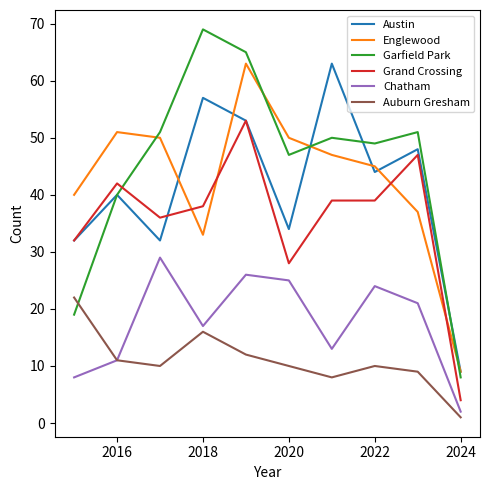

Does the chart have visible grid lines?

No